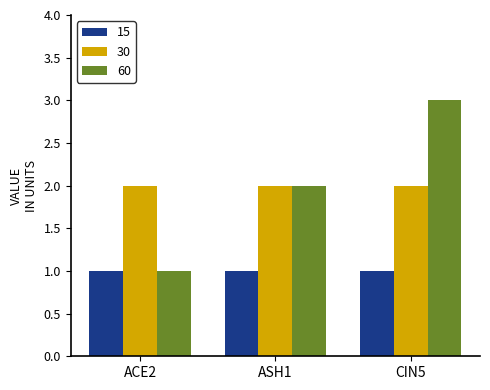

Between ASH1 and CIN5, which series saw the biggest shift?

60